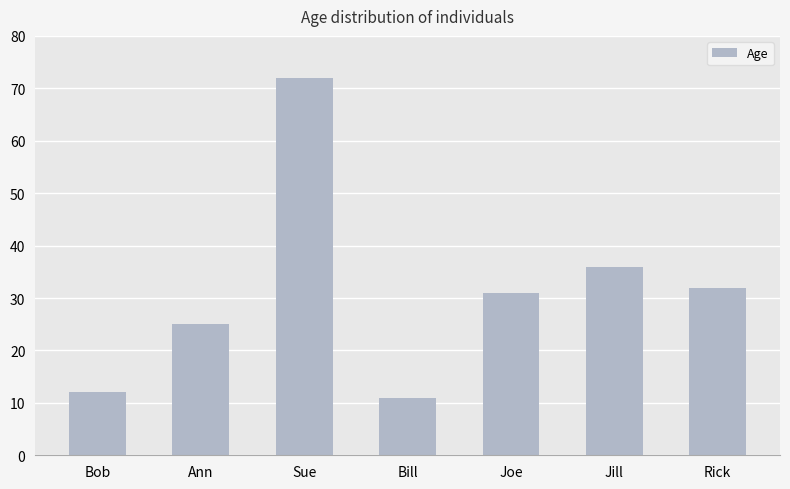

Between Ann and Sue, which is larger?

Sue